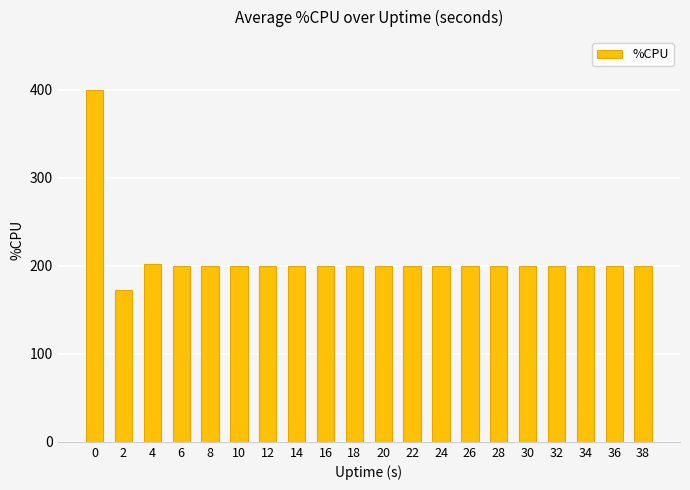

Is it true that the value at 22 is 104.4?

False